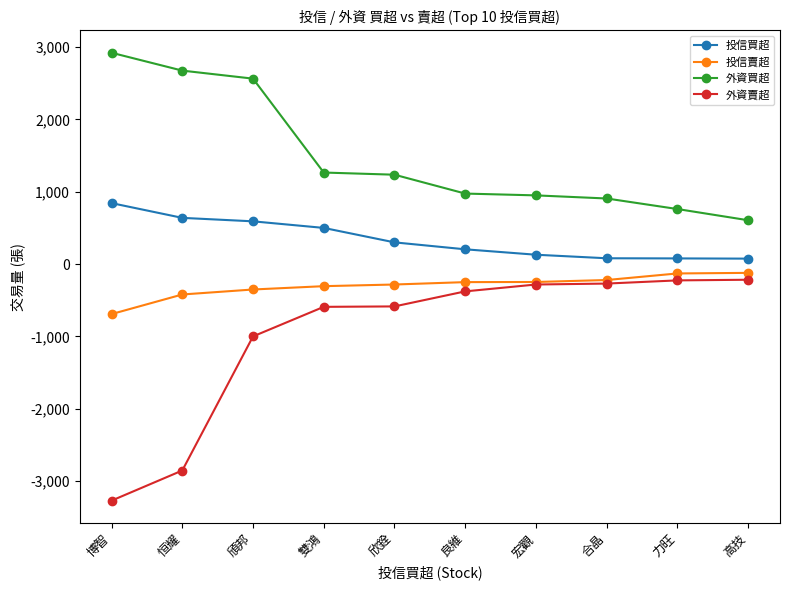

What is the total value across all series at 力旺?

483